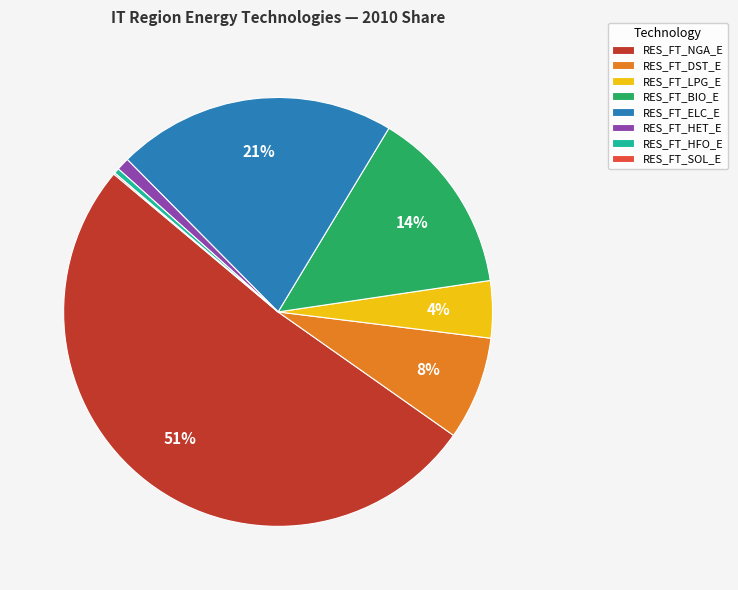

To the nearest percent, what percentage of the pie is RES_FT_HET_E?

1%